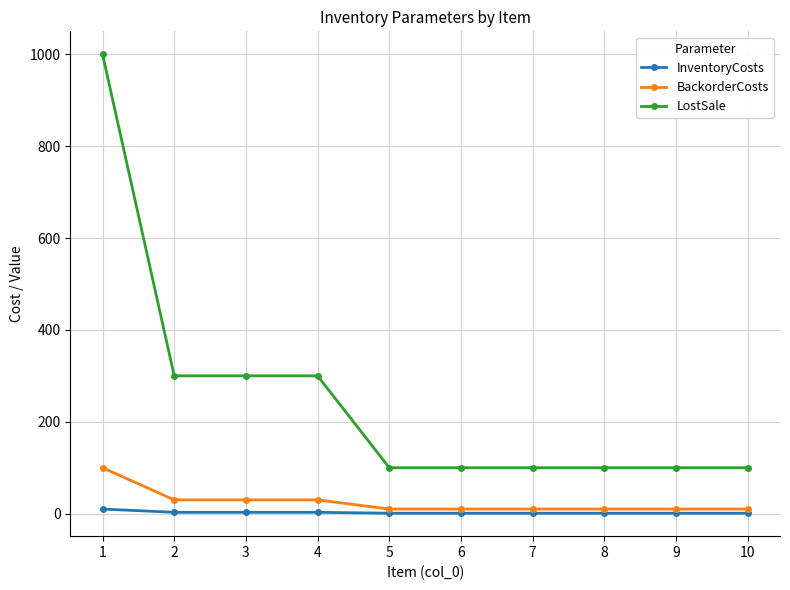

True or false: LostSale and BackorderCosts cross at least once.

False